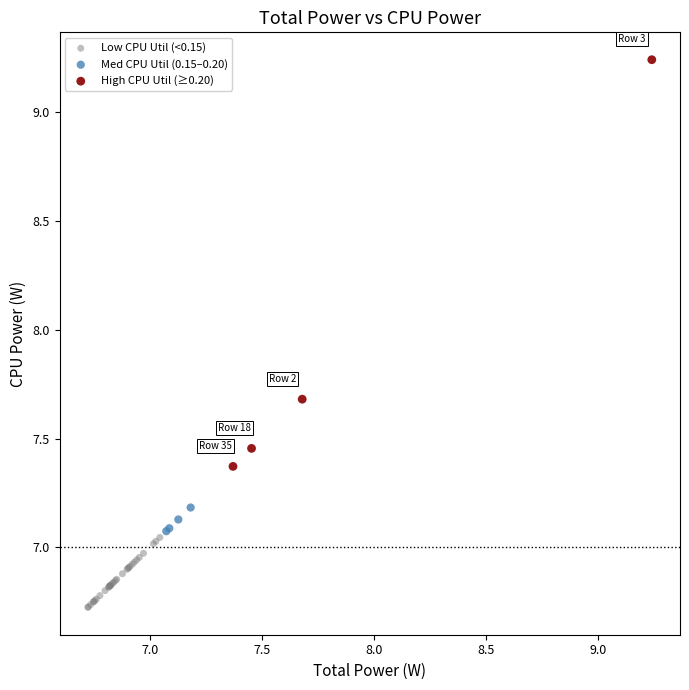

Which series has the widest spread of Y values?

High CPU Util (≥0.20)